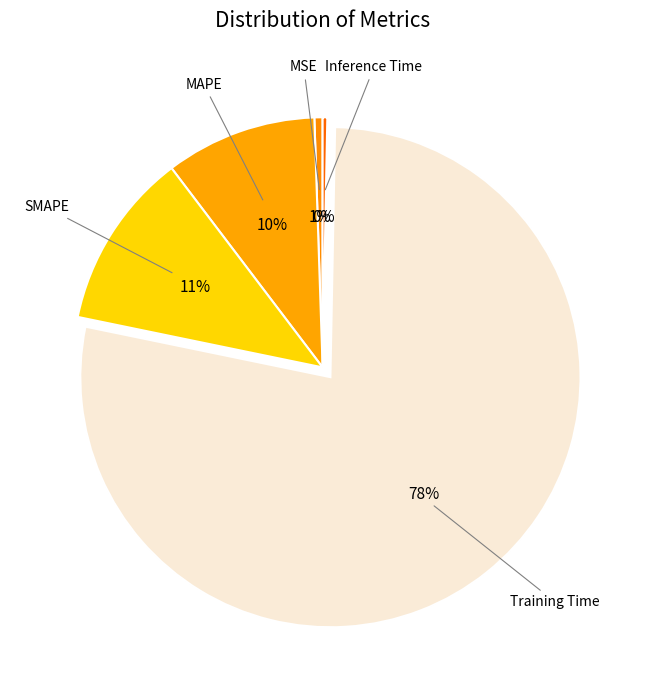

To the nearest percent, what is the difference between the largest and smallest slice percentages?

78%